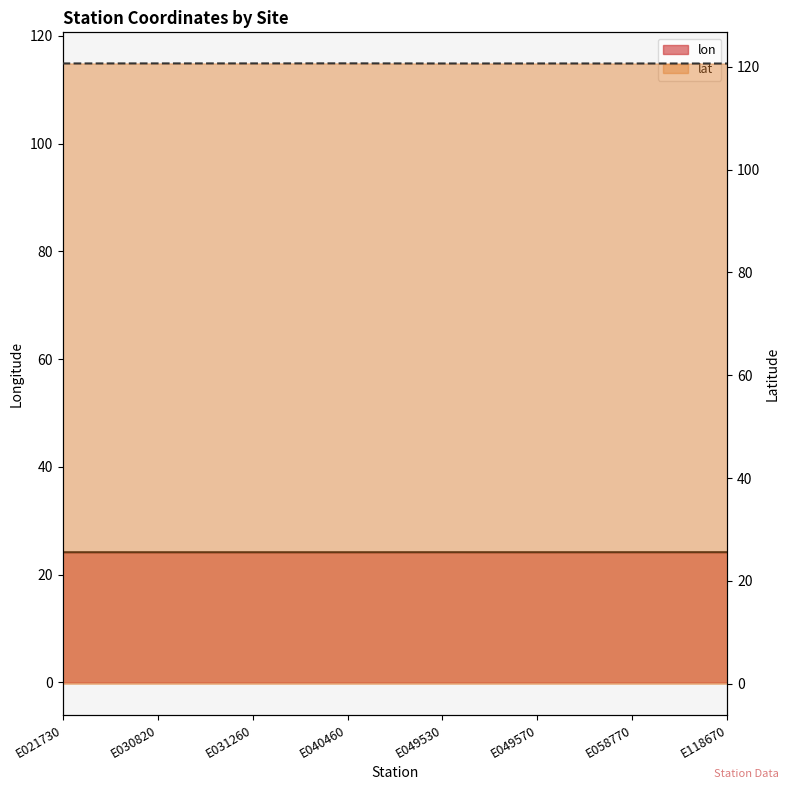

Reading left to right, transcribe all the data shown in this chart.

lon: 24.1	24.1	24.1	24.1	24.1	24.1	24.1	24.1
lat: 120.6	120.6	120.6	120.7	120.6	120.6	120.6	120.6